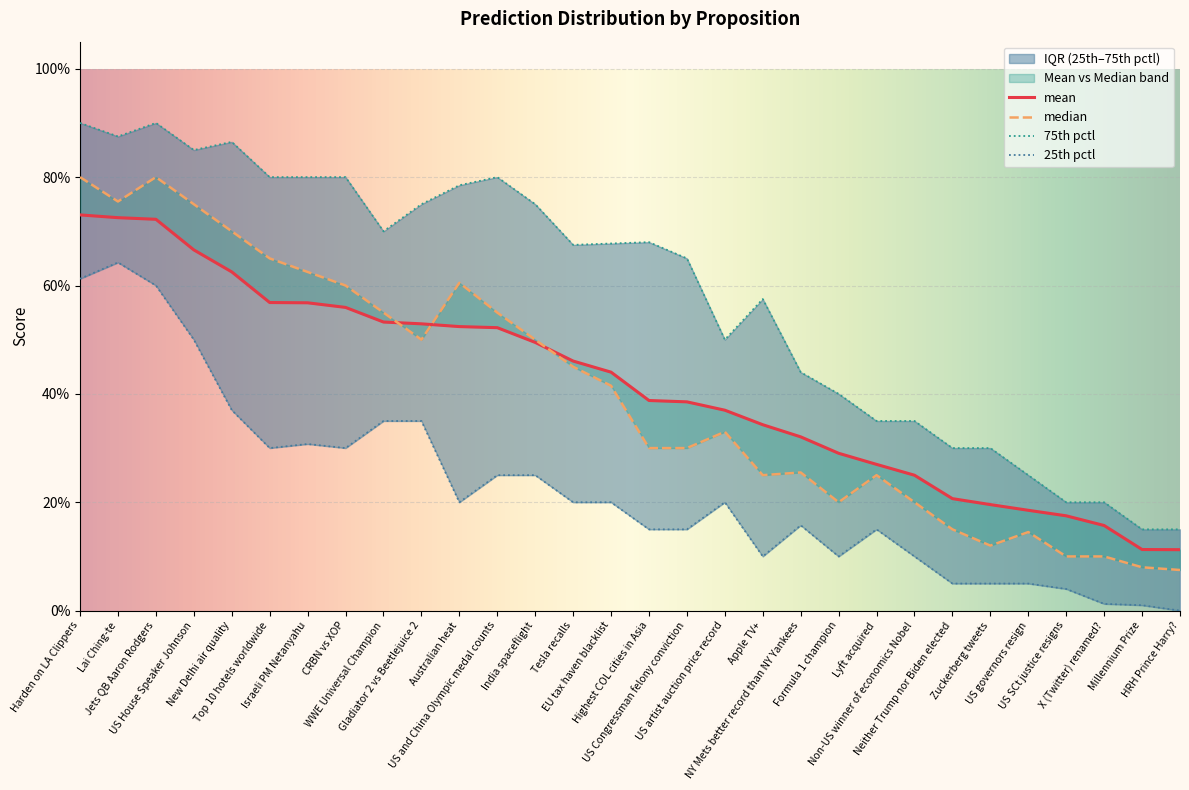

True or false: 75th pctl has more than 1 points higher than both neighbors.

True